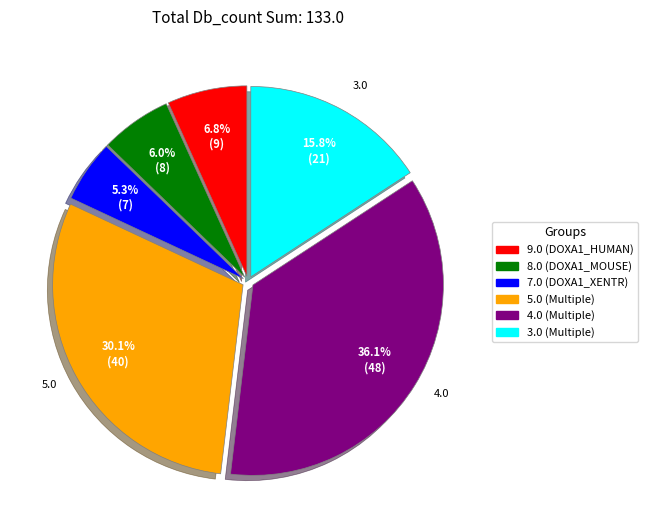

Does any single category account for the majority?

No